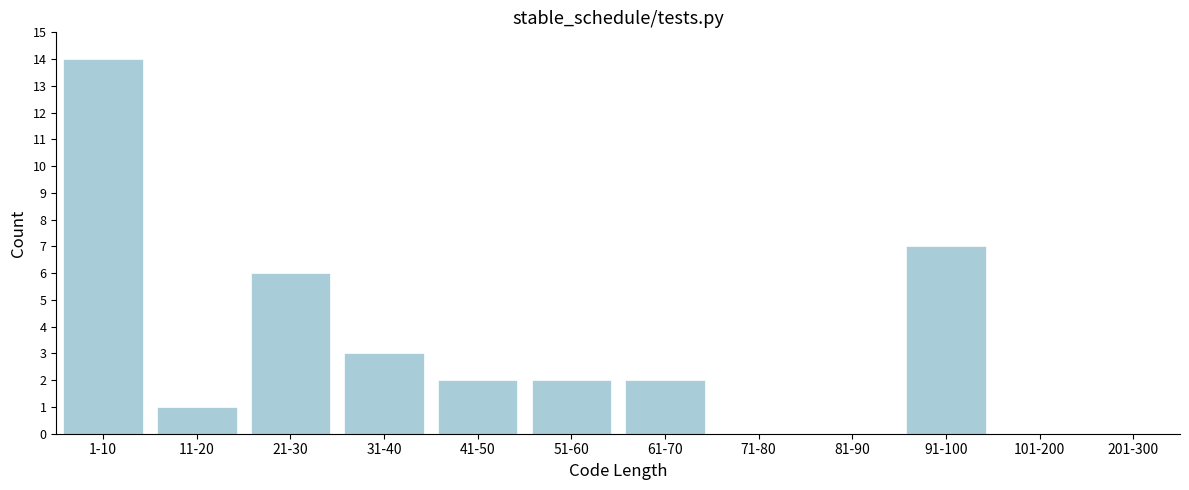

Reading left to right, extract all data points from this chart.

1-10=14	11-20=1	21-30=6	31-40=3	41-50=2	51-60=2	61-70=2	71-80=0	81-90=0	91-100=7	101-200=0	201-300=0